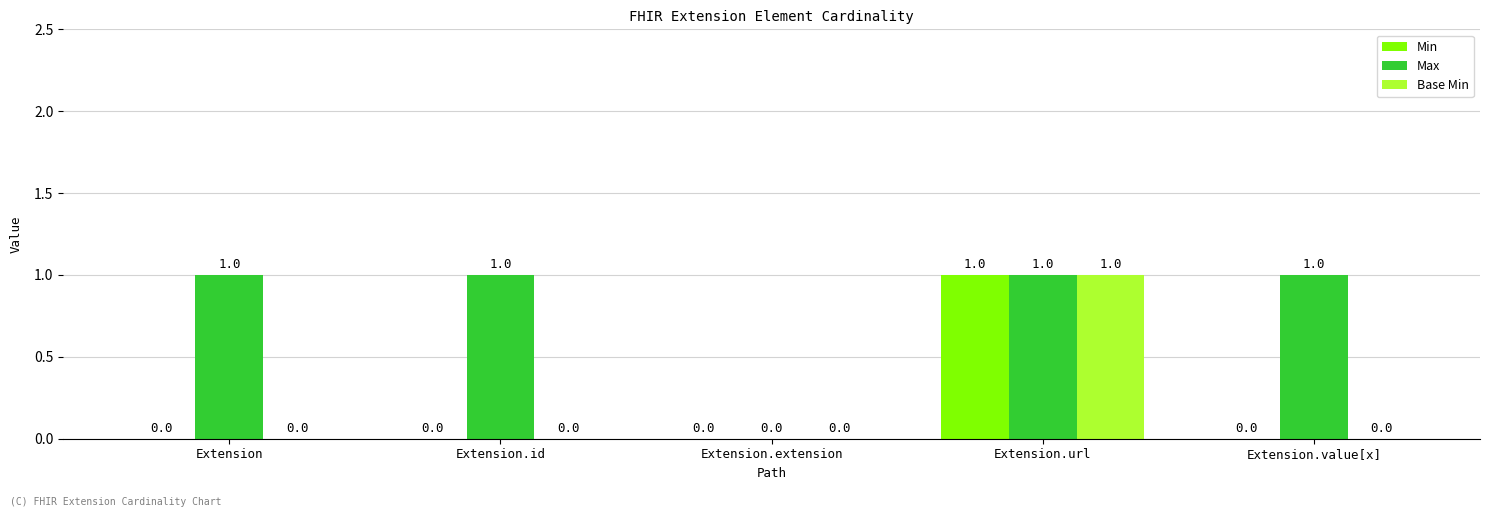

Between Extension and Extension.extension, which series saw the biggest shift?

Max